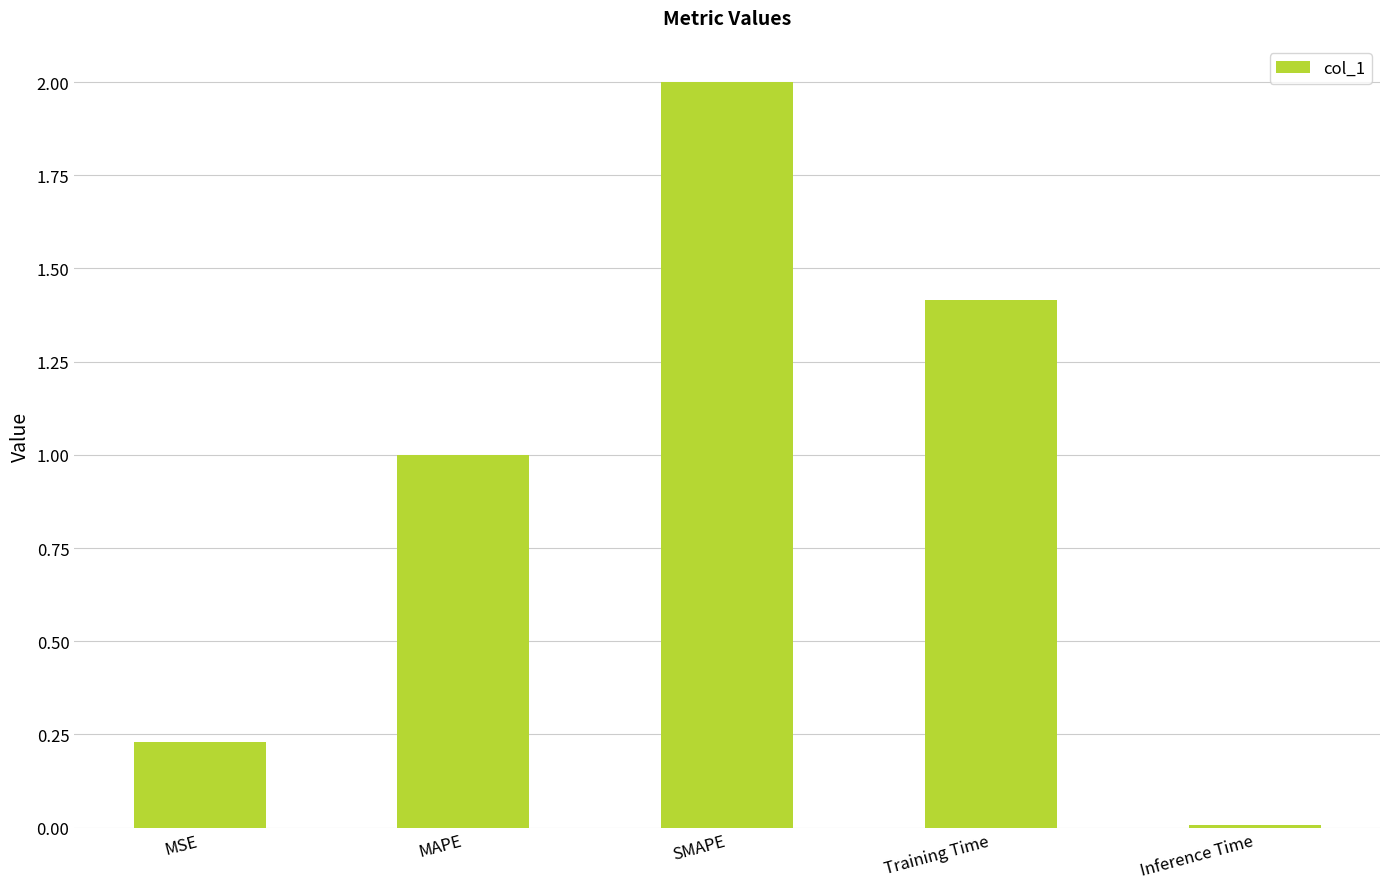

Count the number of values greater than 1.

3